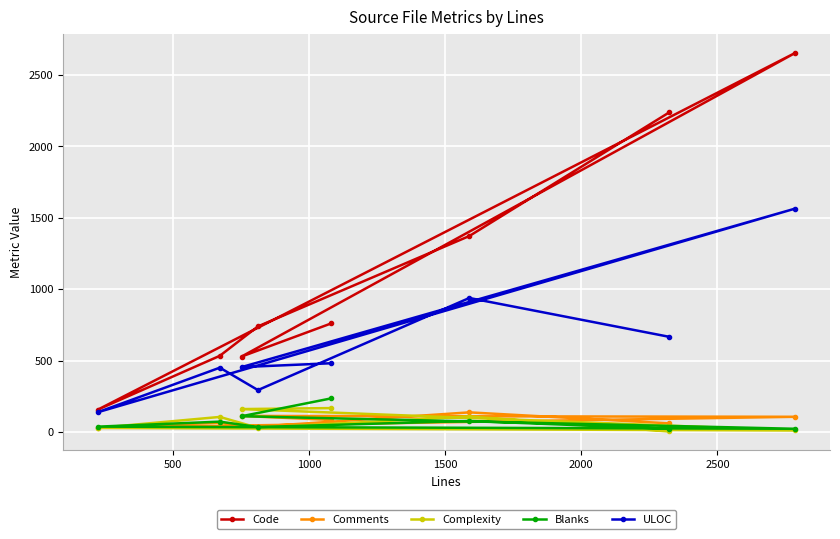

At how many categories does at least one series exceed 801?

3